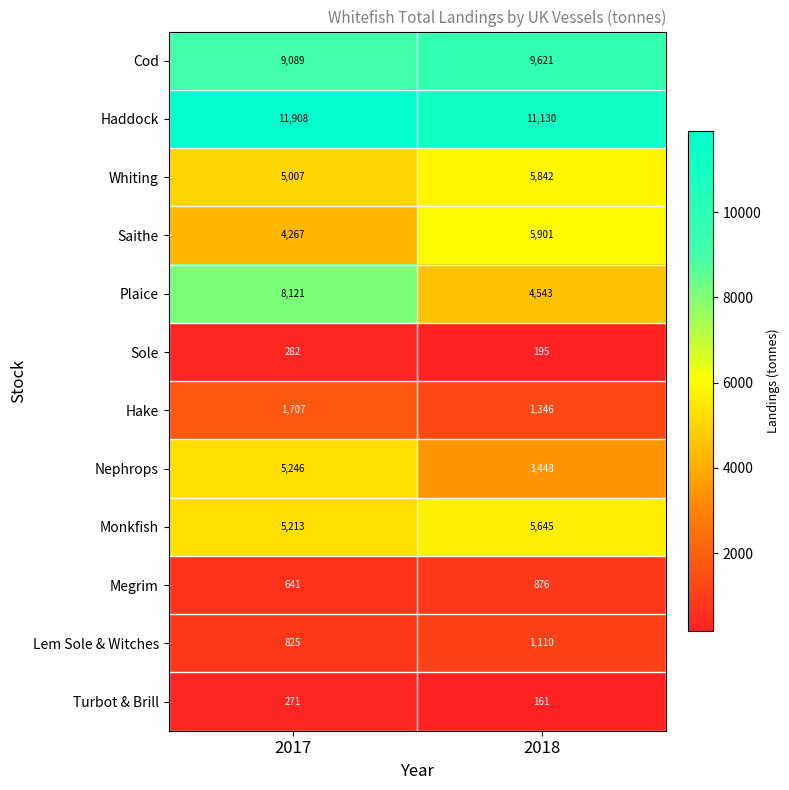

What is the difference between the Sole values at 2018 and 2017?

87